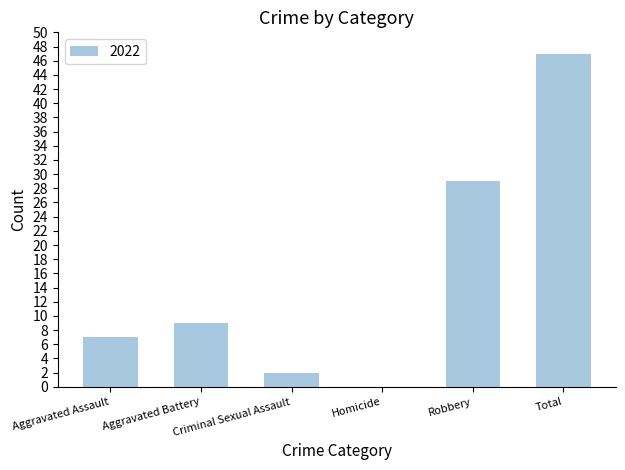

At which label is the value closest to 23?

Robbery